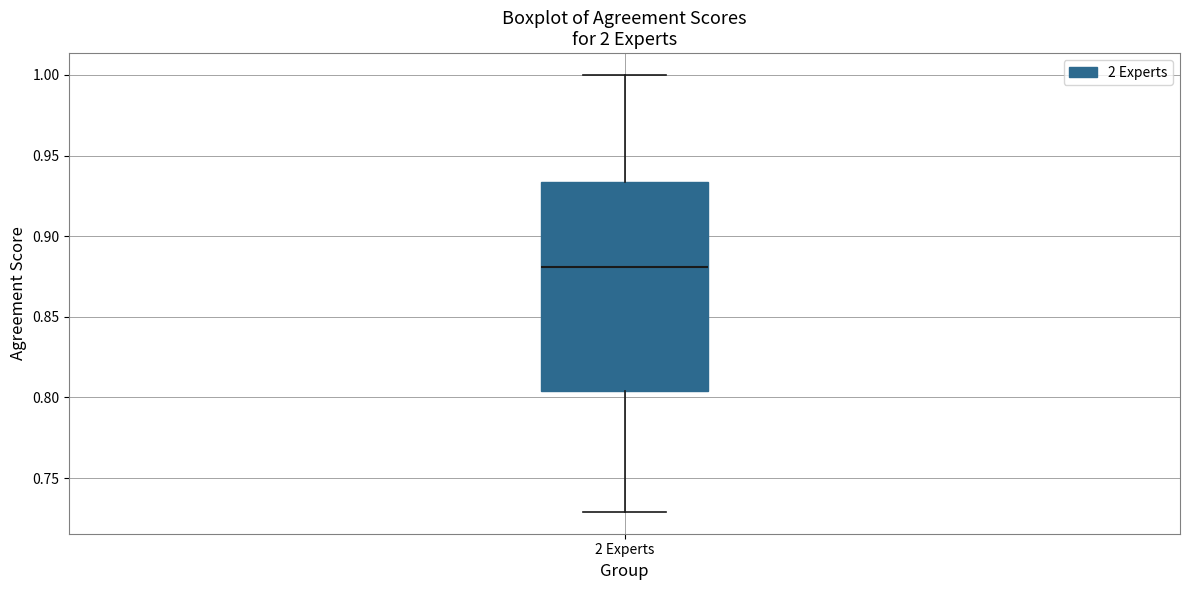

Where does the upper whisker of the box for 2 Experts end on the y-axis? The values are not printed on the chart, so give them approximately, as read against the axis.

1.000